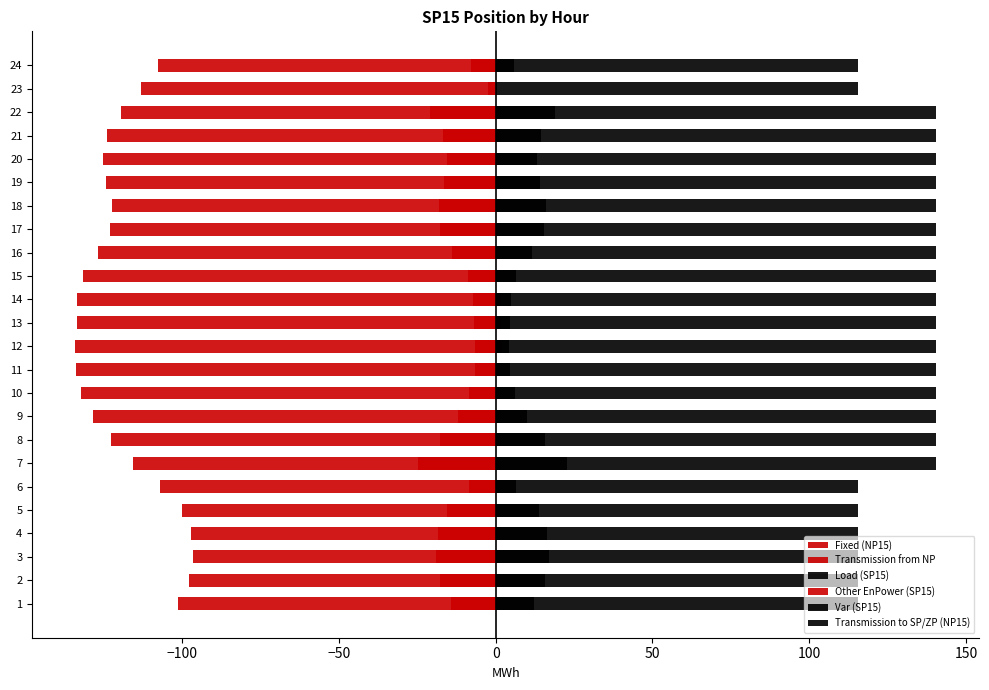

Does the chart contain any negative values?

Yes